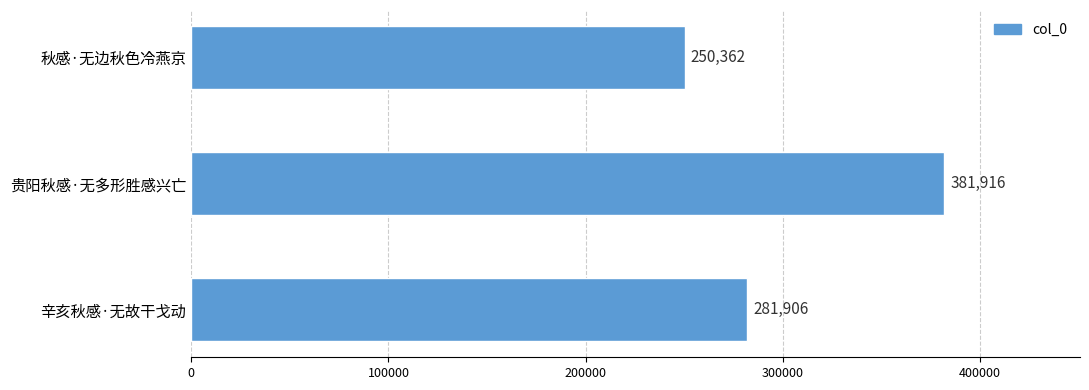

At which label is the value closest to 316139?

辛亥秋感·无故干戈动